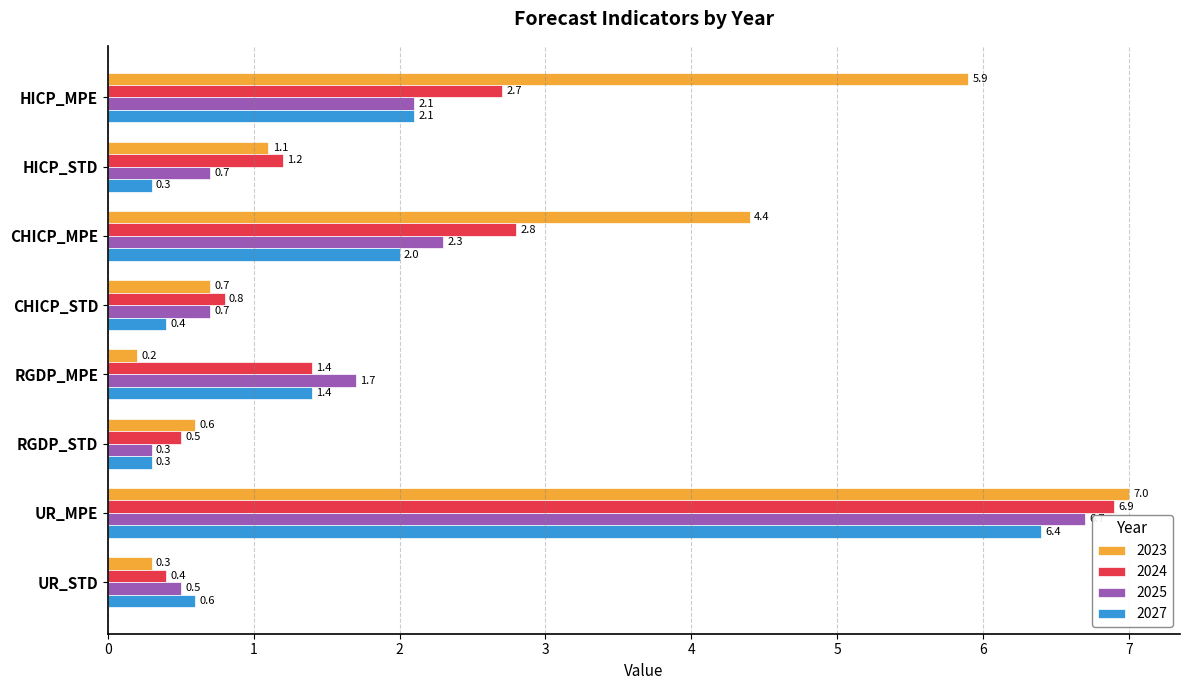

At which label does 2023 reach its peak?

UR_MPE